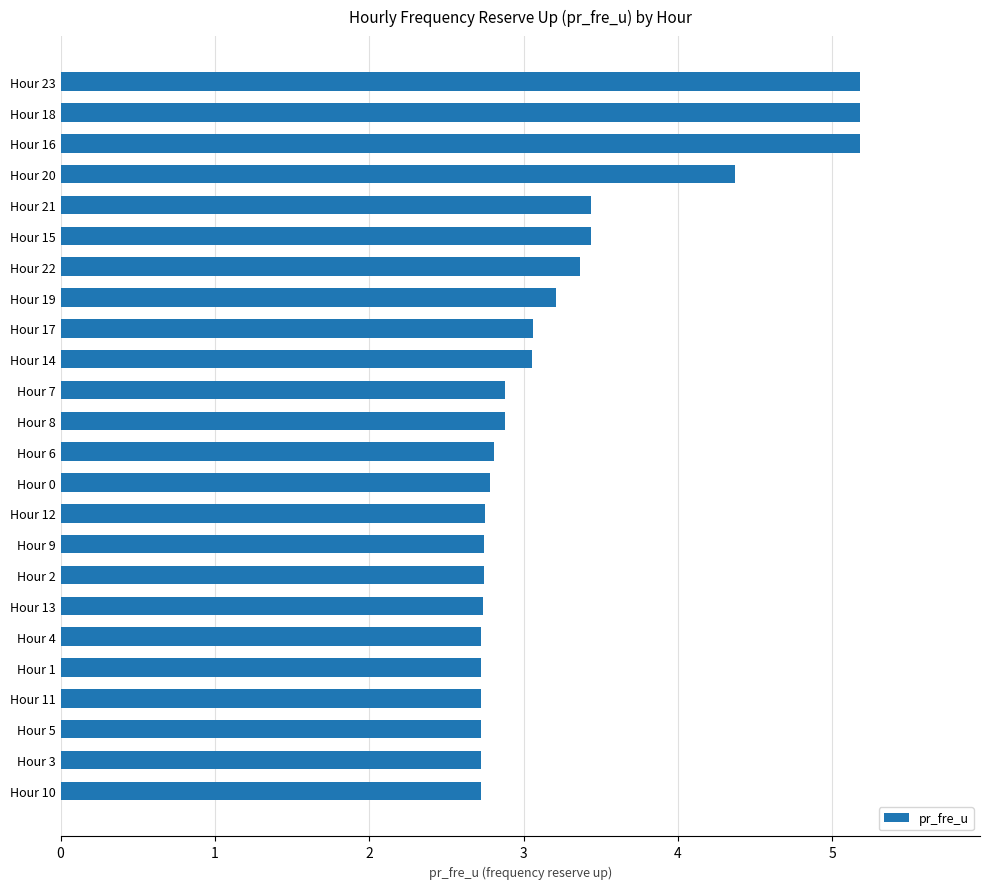

What is the difference between the maximum and minimum values?

2.5